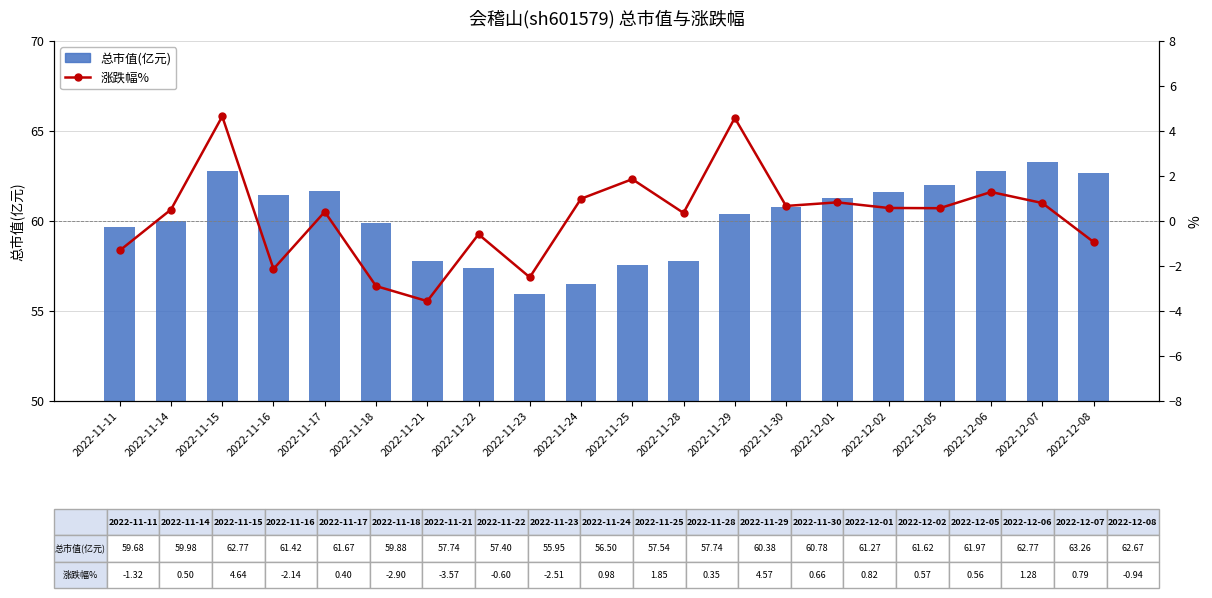

How many data points in 涨跌幅% are above 0?

13